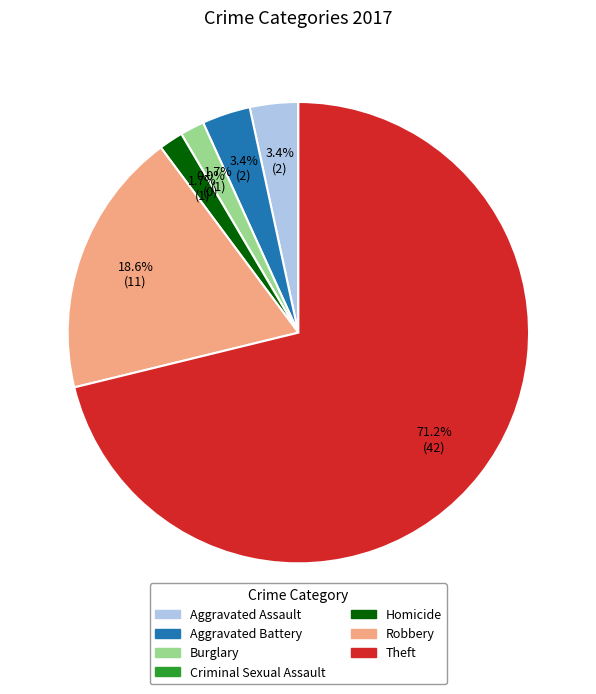

Is there a majority slice in this chart?

Yes